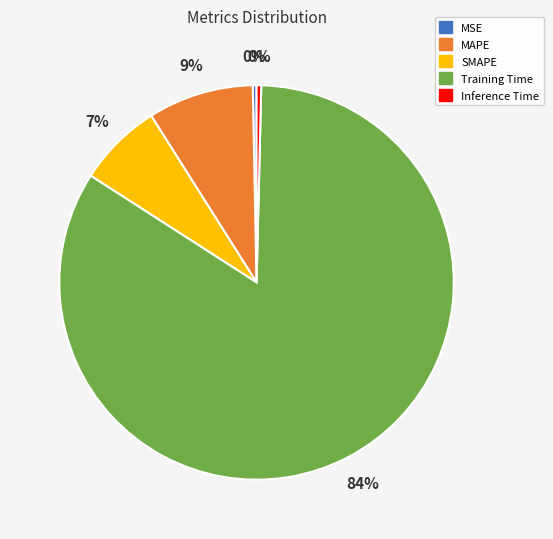

Does Inference Time represent more than half of the total?

No